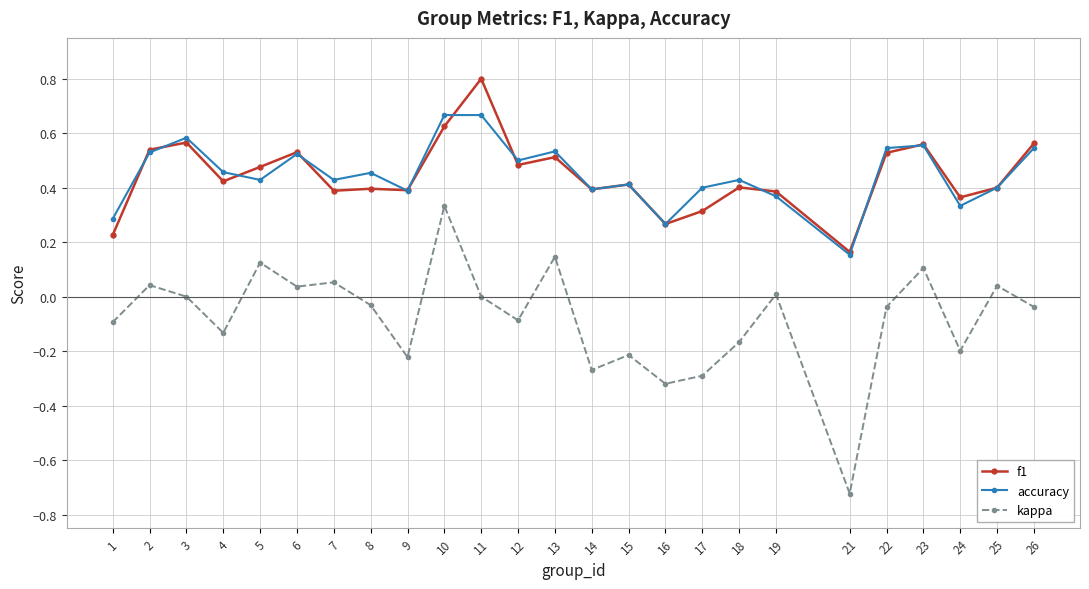

At which category is the sum across all series the highest?

10